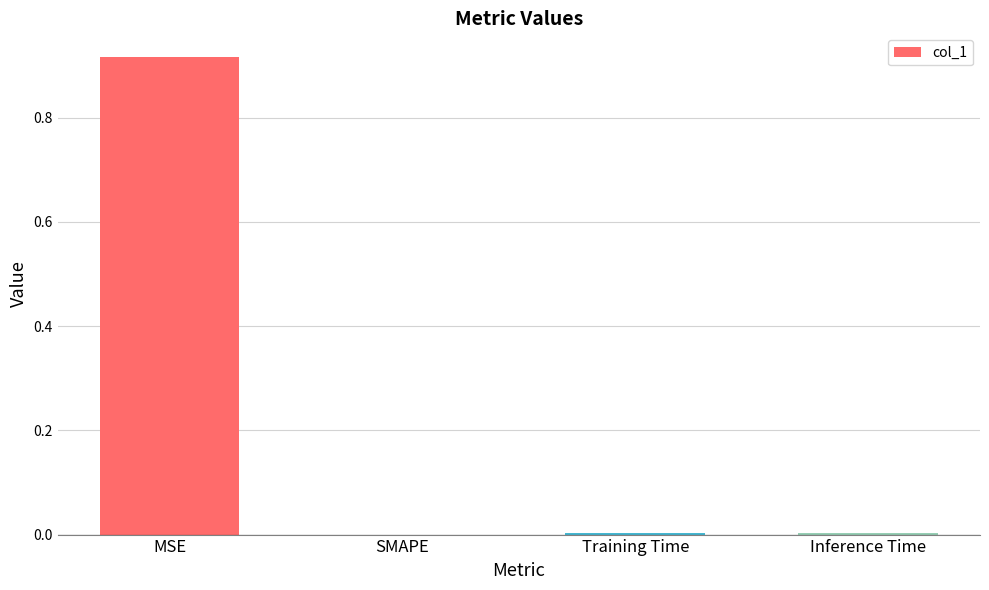

True or false: the data shows 0.0 at Inference Time.

True